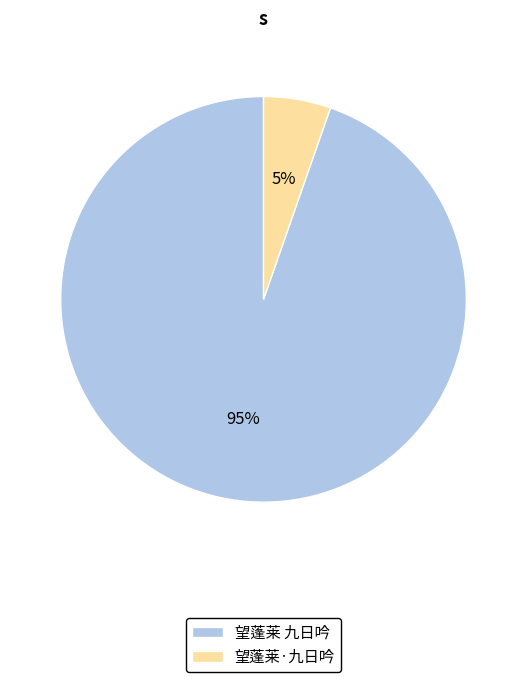

Between 望蓬莱·九日吟 and 望蓬莱 九日吟, which is larger?

望蓬莱 九日吟